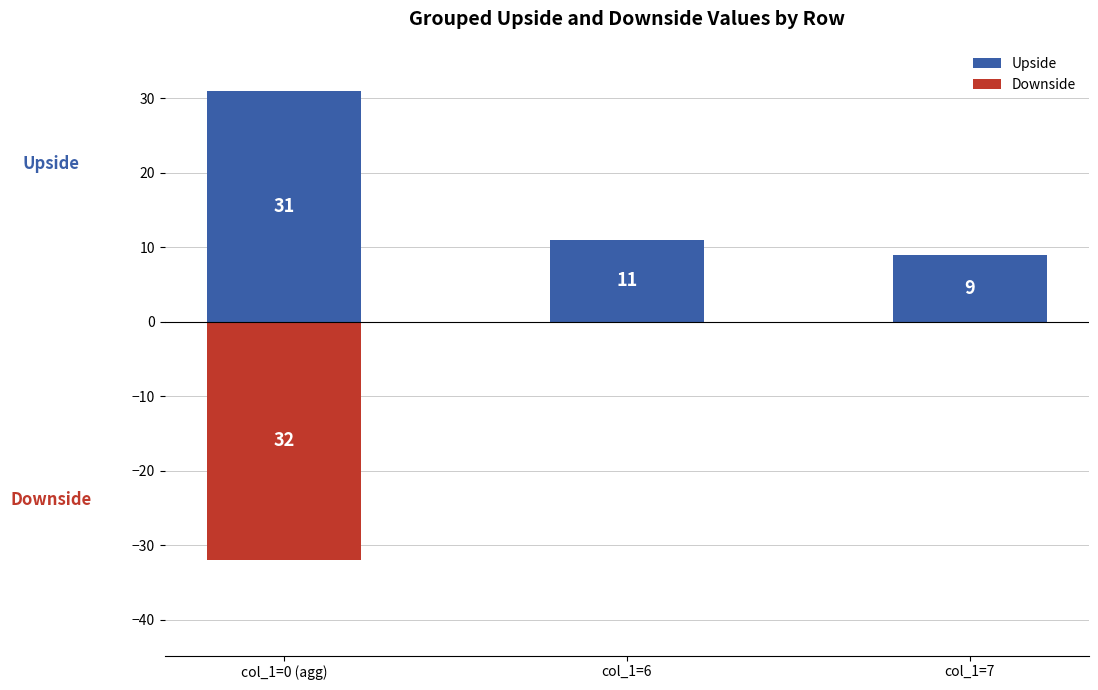

True or false: Upside has a value of 5 at col_1=7.

False